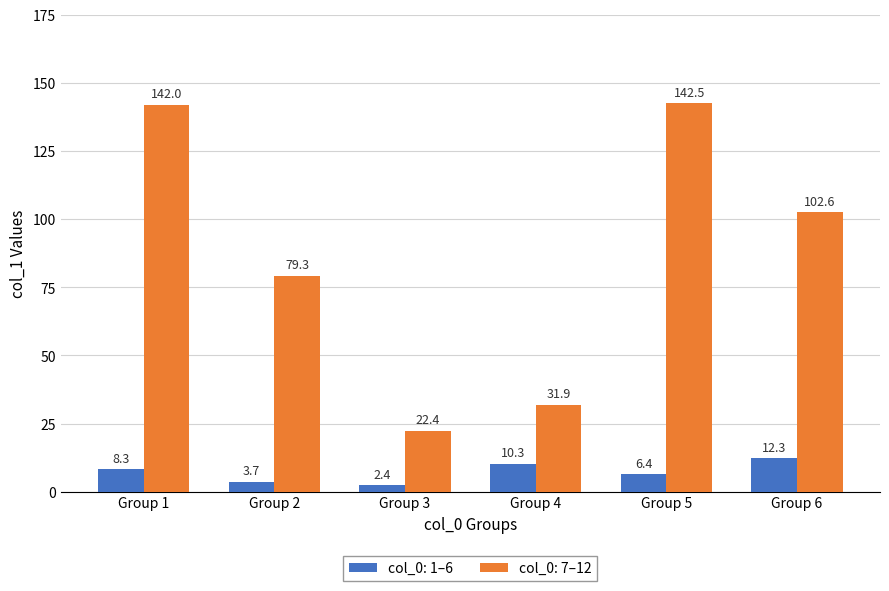

What is the difference between the maximum and minimum values in the col_0: 1–6 series?

9.9